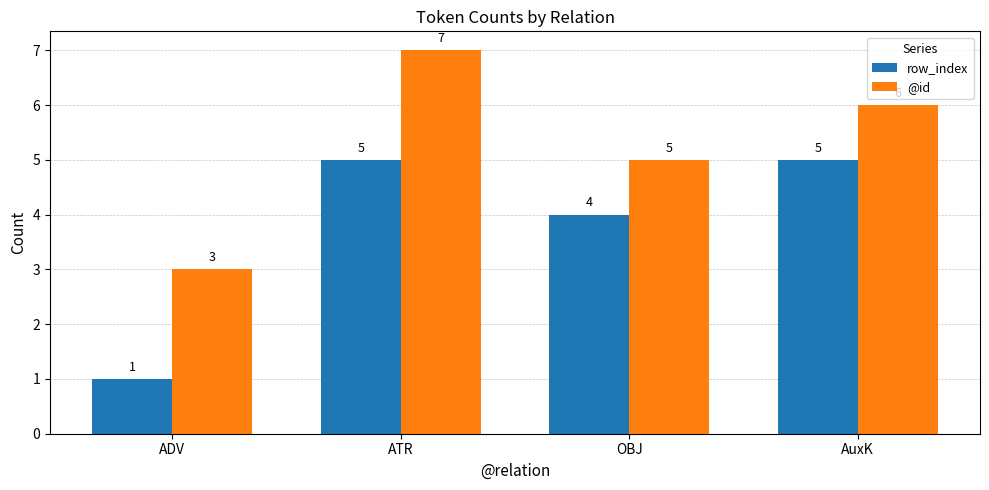

What is the difference between the second highest and minimum values in the row_index series?

4